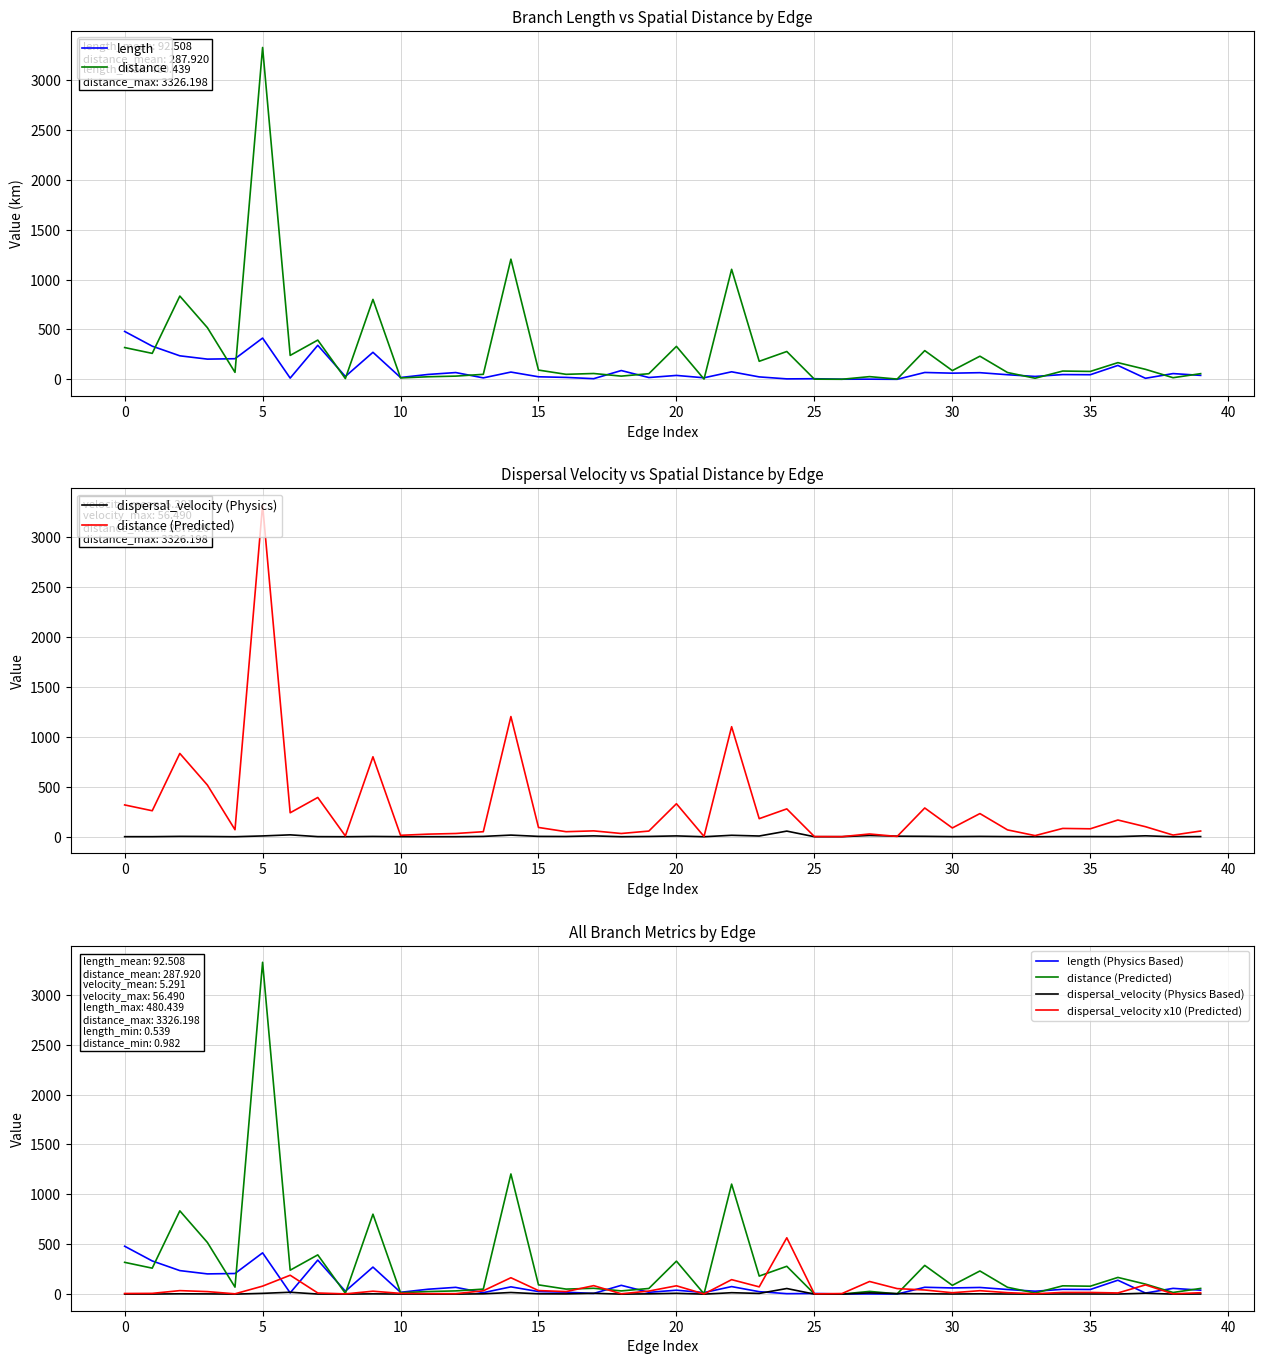

What is the difference between the maximum and minimum values in the length series?

479.9